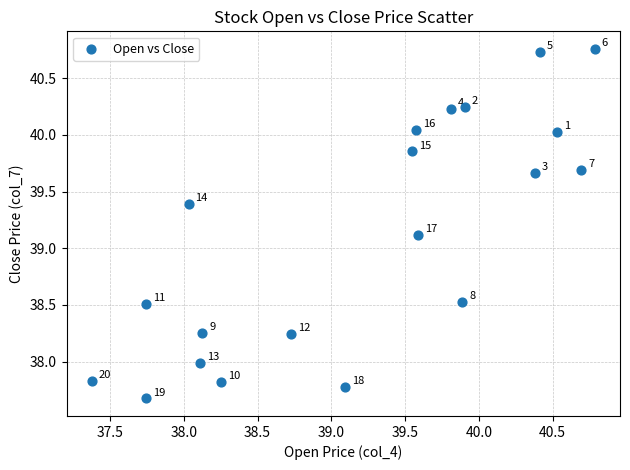

What Y value in the scatter plot is closest to 39?

39.1